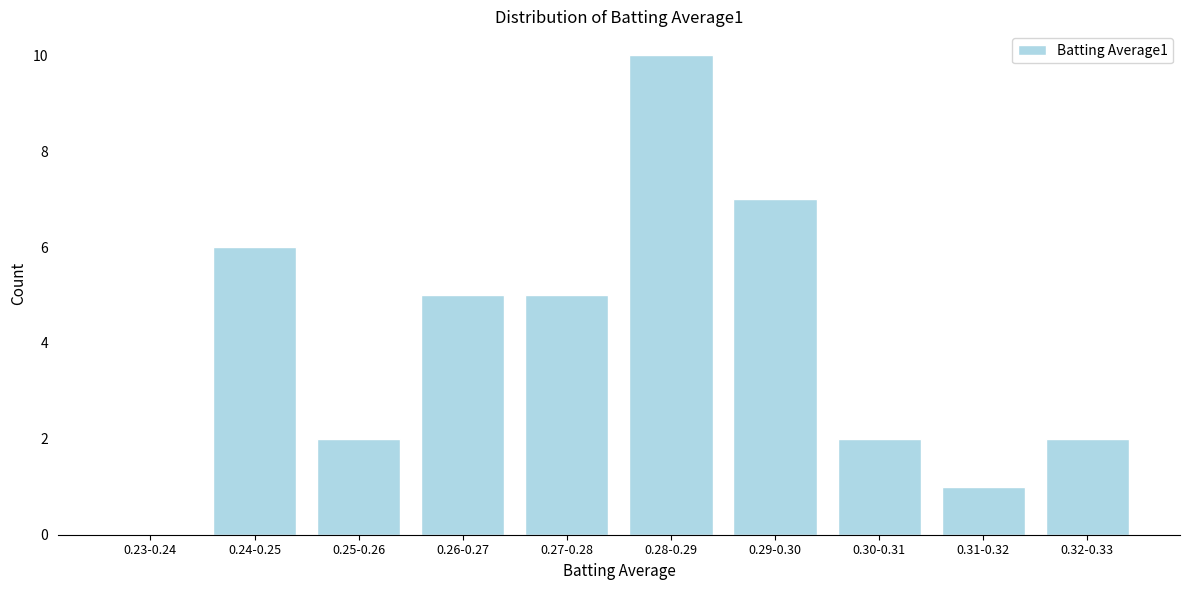

Reading right to left, what are all the values shown in this chart?

0.32-0.33=2	0.31-0.32=1	0.30-0.31=2	0.29-0.30=7	0.28-0.29=10	0.27-0.28=5	0.26-0.27=5	0.25-0.26=2	0.24-0.25=6	0.23-0.24=0